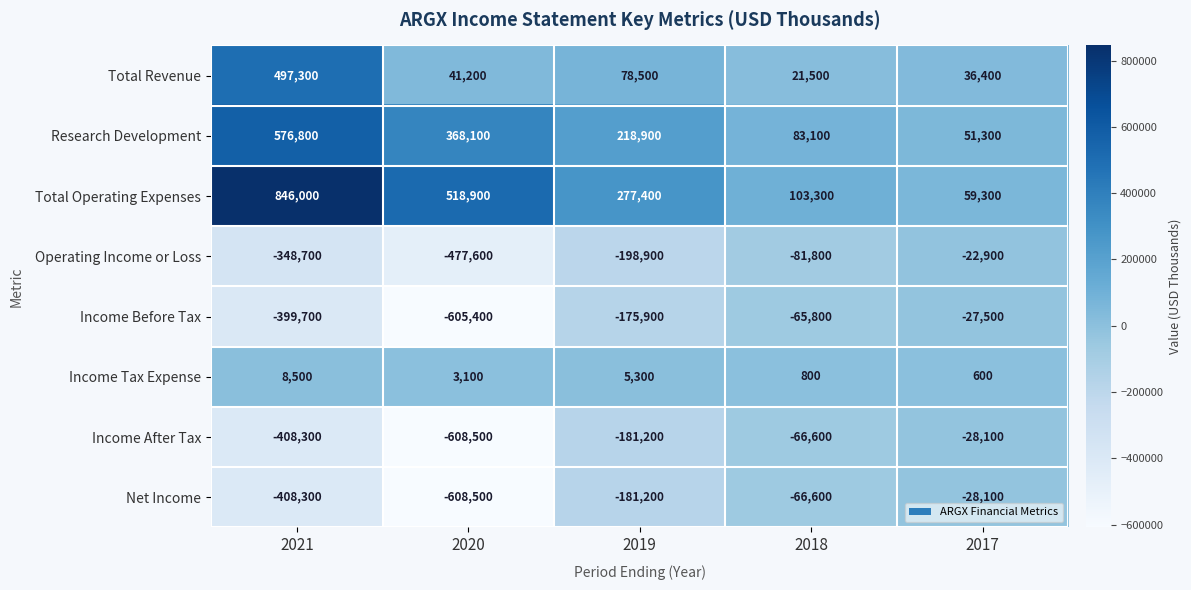

How many data points in Income Before Tax are above -175900?

2